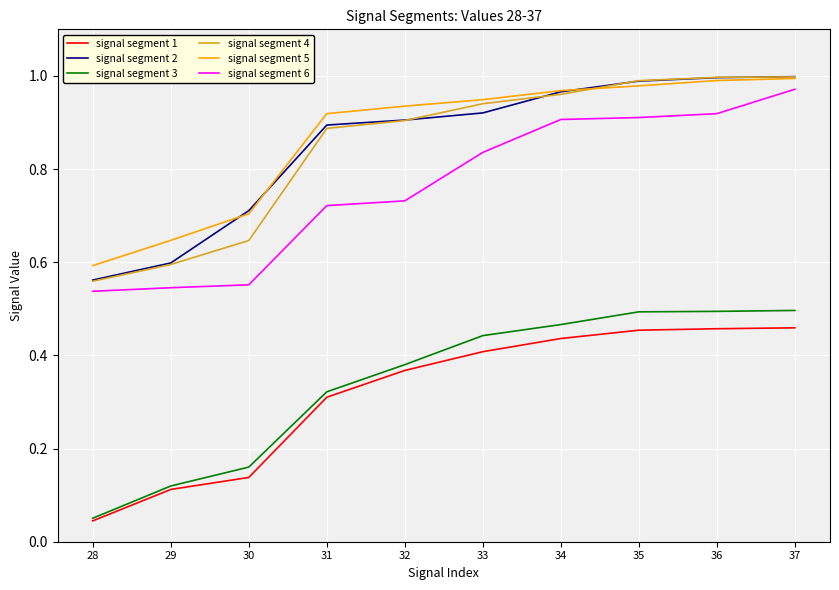

True or false: signal segment 4 and signal segment 3 intersect in this chart.

False